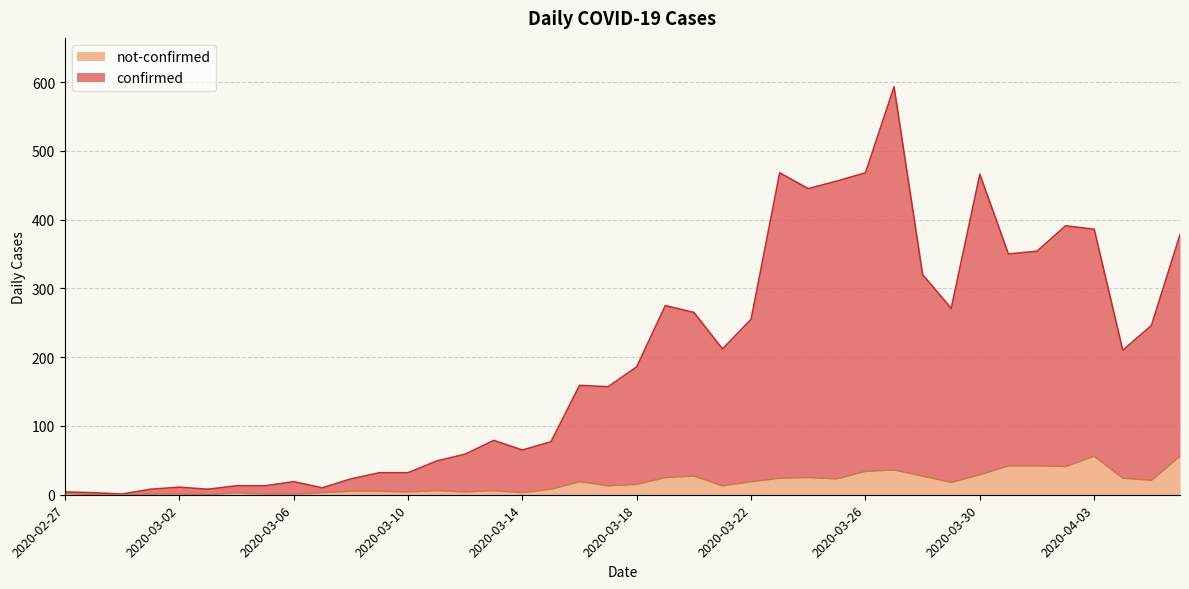

What are all the series names shown in the legend?

not-confirmed, confirmed